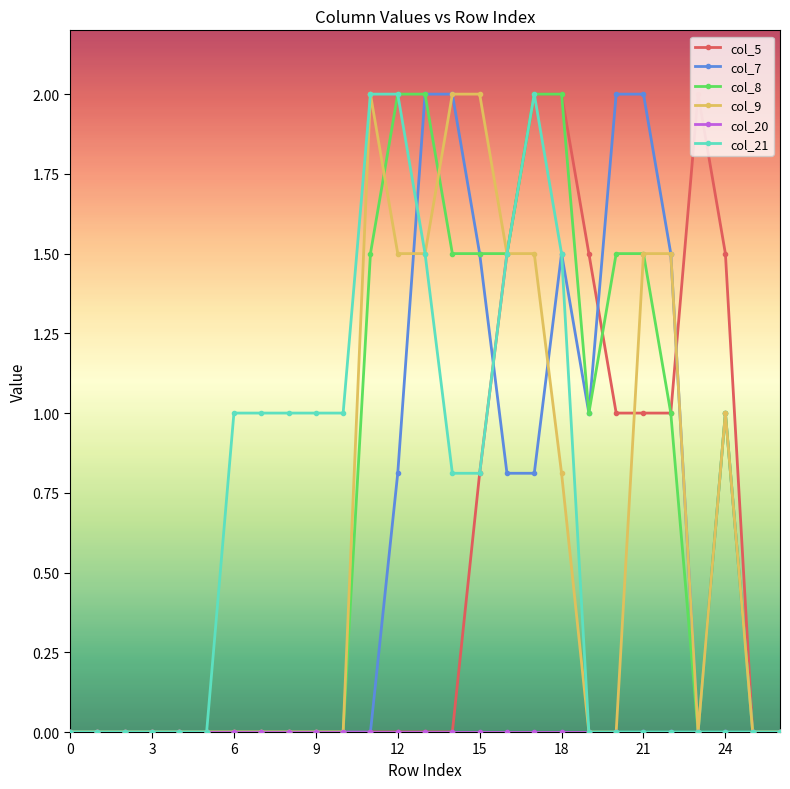

What is the maximum value for col_21?

2.0